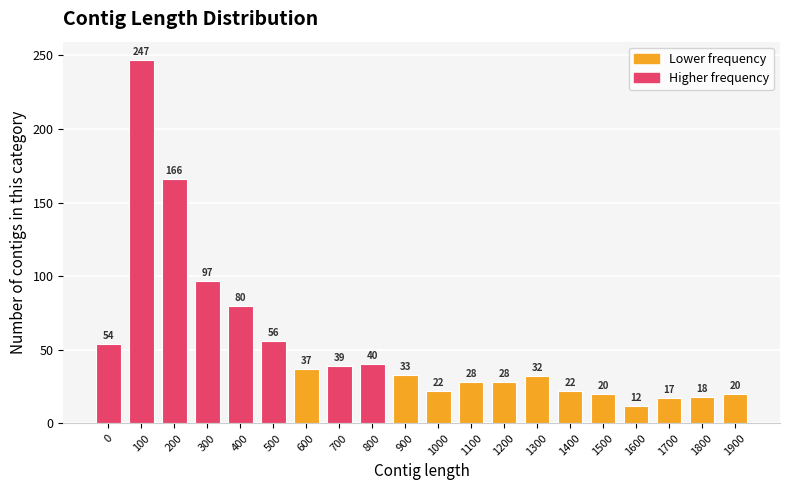

What is the ratio of the value at 1900 to the value at 900?

0.6